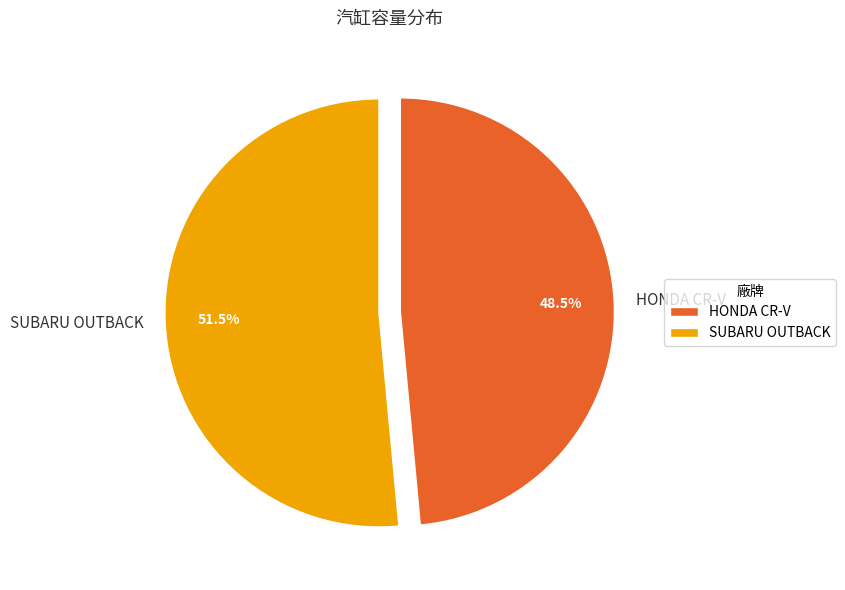

What is the smallest slice in the pie chart?

HONDA CR-V